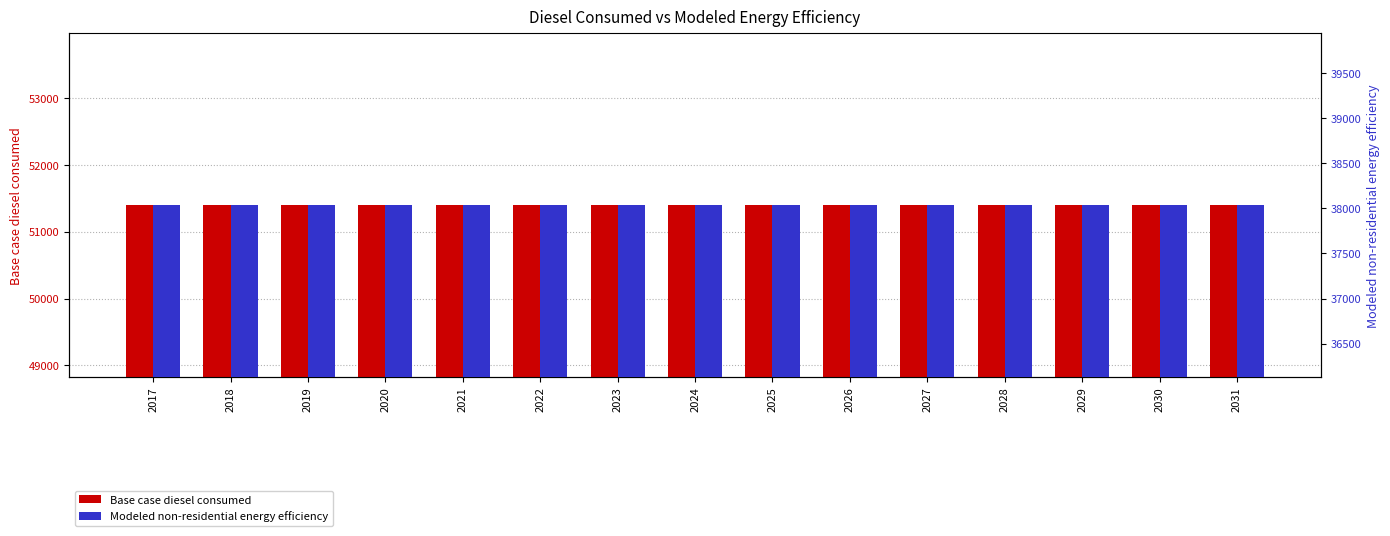

What is the sum of the Modeled non-residential energy efficiency values at 2019 and 2027?

76069.0